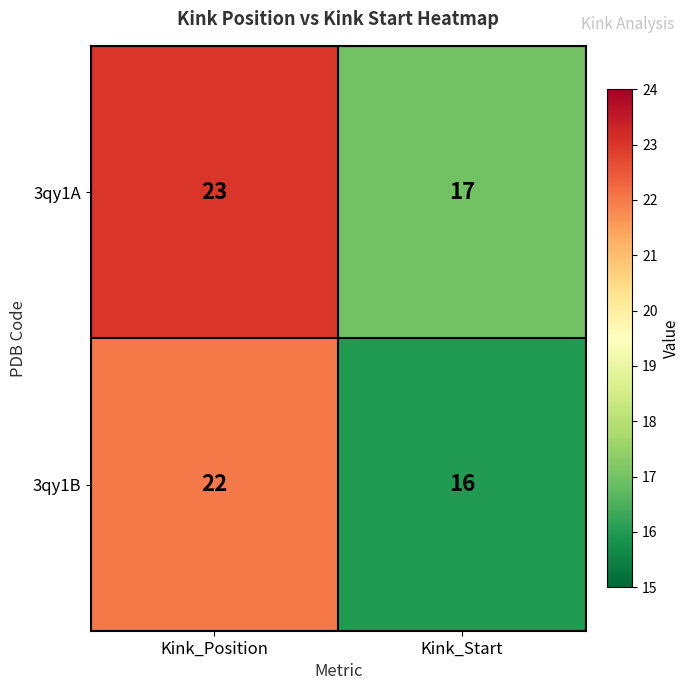

True or false: 3qy1A has a value of 11 at Kink_Start.

False